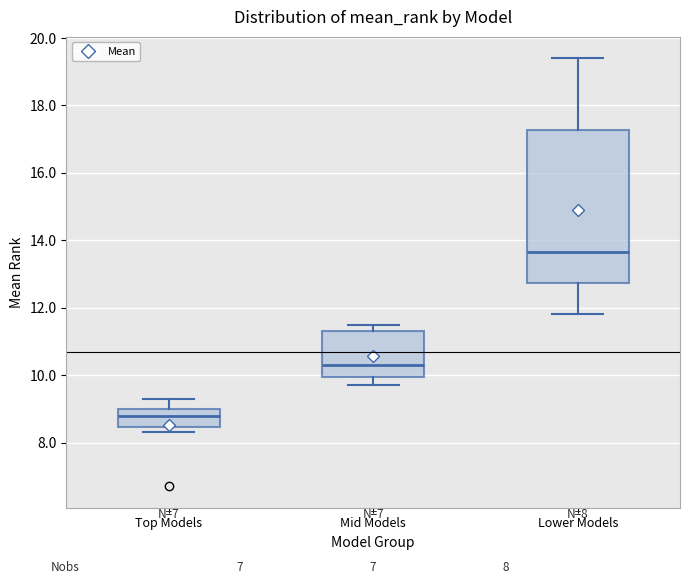

Which box's median line is the lowest?

Top Models